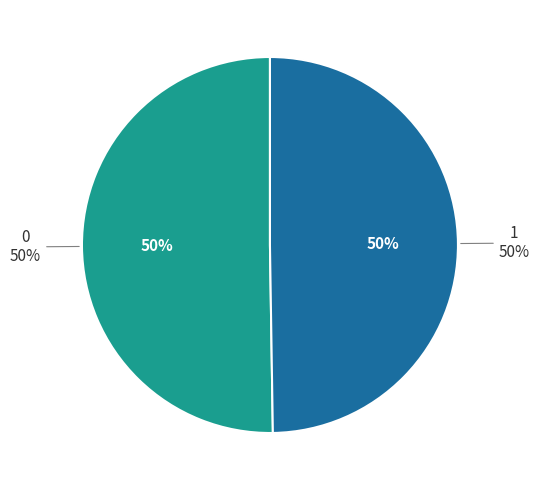

The 0 slice represents 62% of the pie. True or false?

False